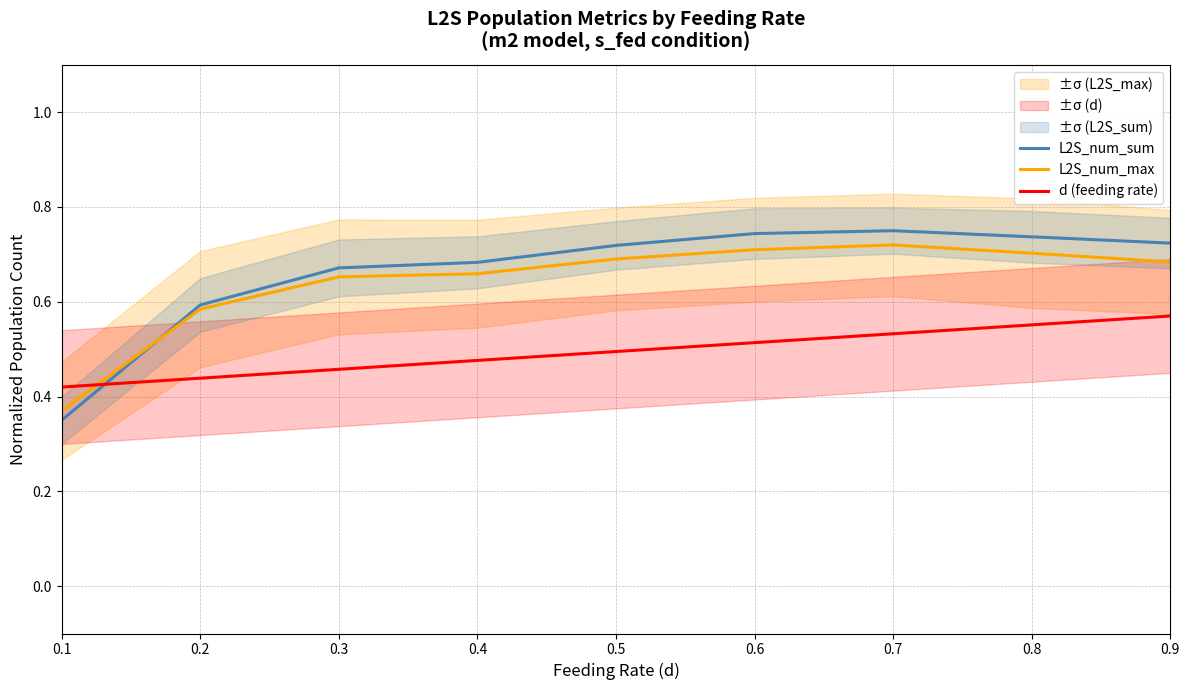

Which series changed the most between 0.5 and 0.8?

d (feeding rate)